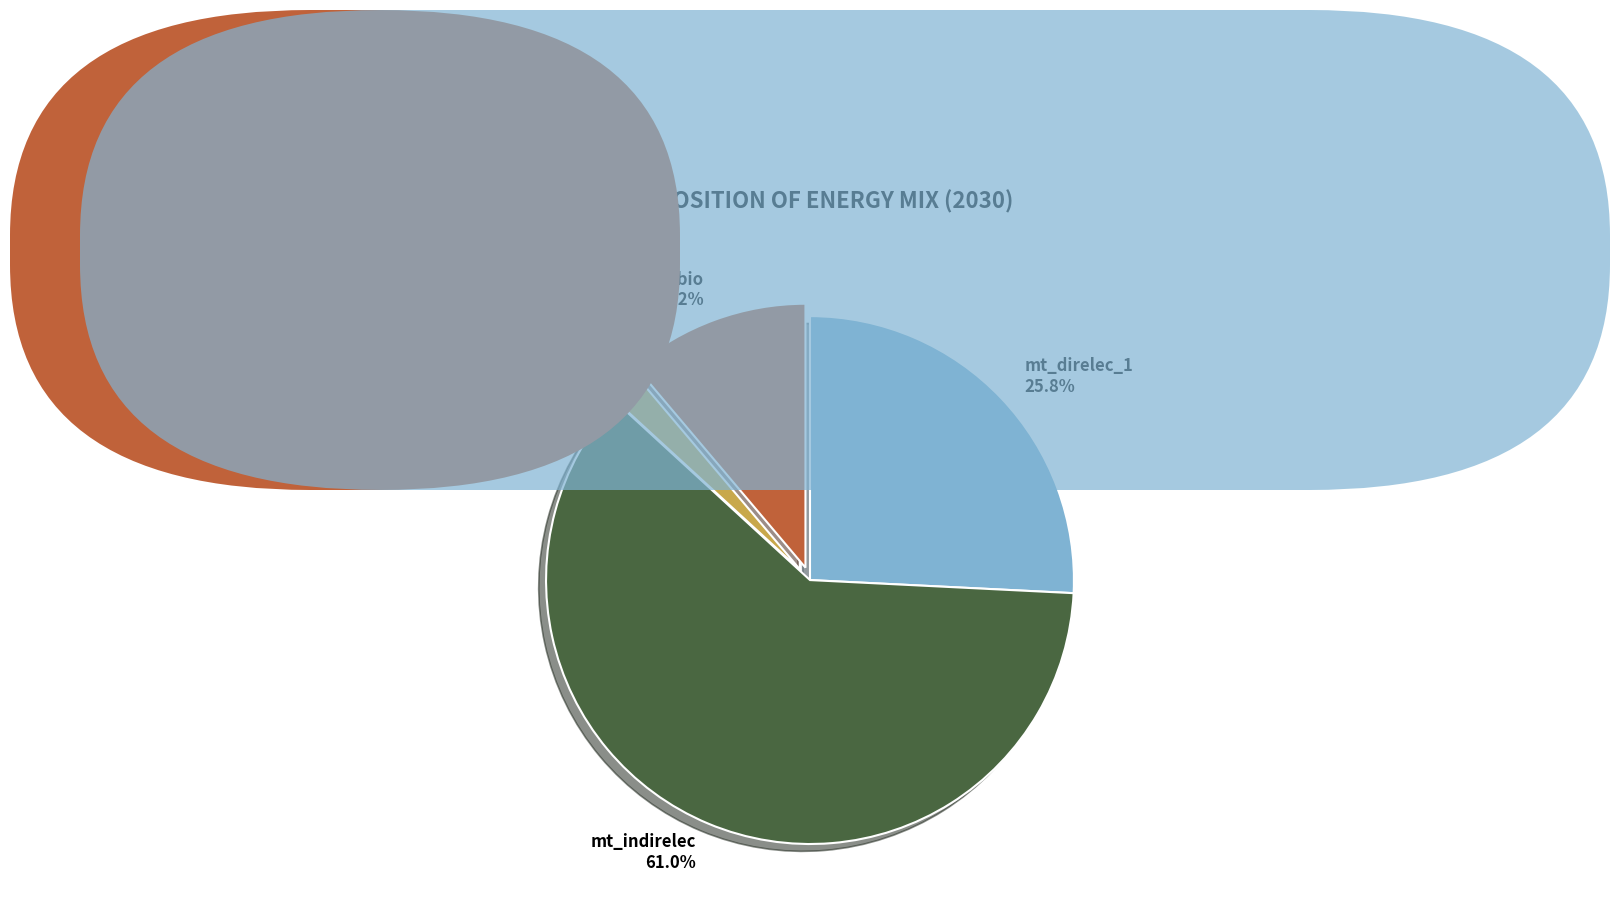

Does any single category account for the majority?

Yes